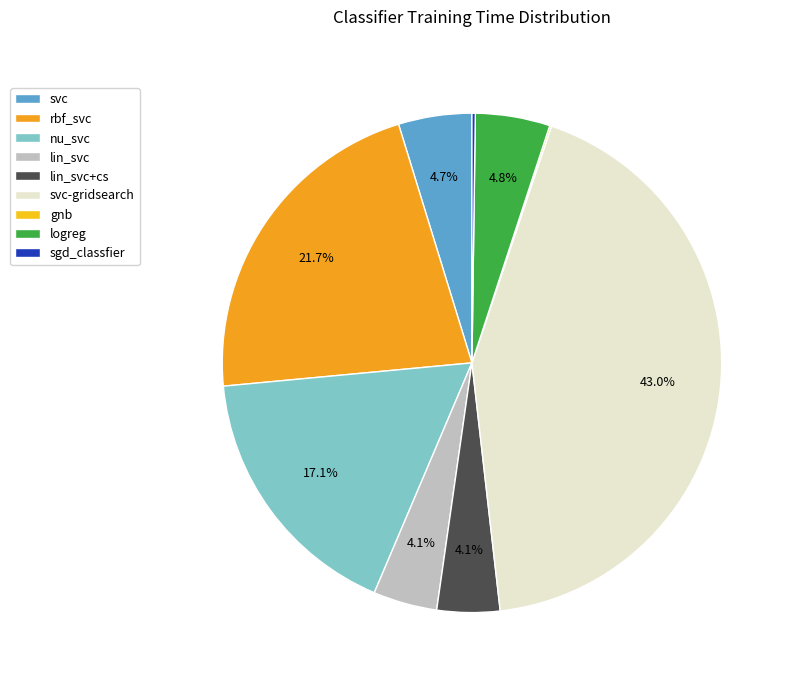

Is there any slice that represents more than half of the pie?

No